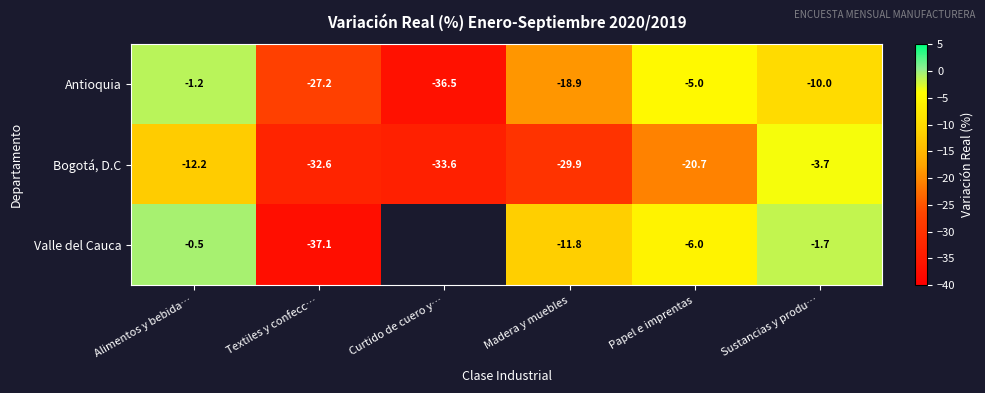

Is it true that Bogotá, D.C equals -3.7 at Sustancias y produ…?

True